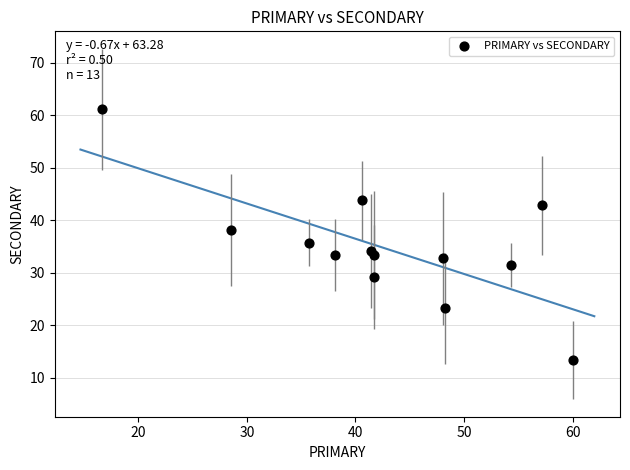

What is the range of X values (max minus min)?

43.3